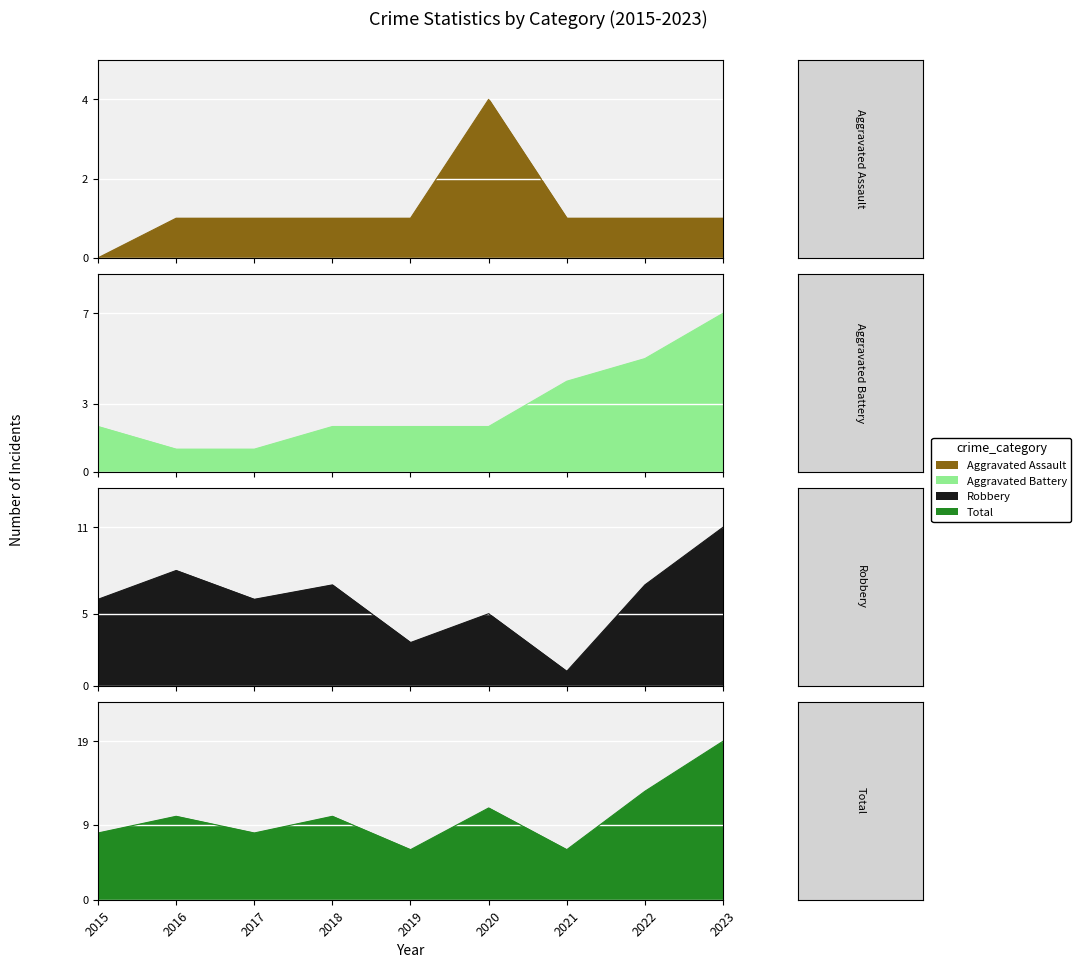

True or false: Aggravated Assault and Total cross at least once.

False